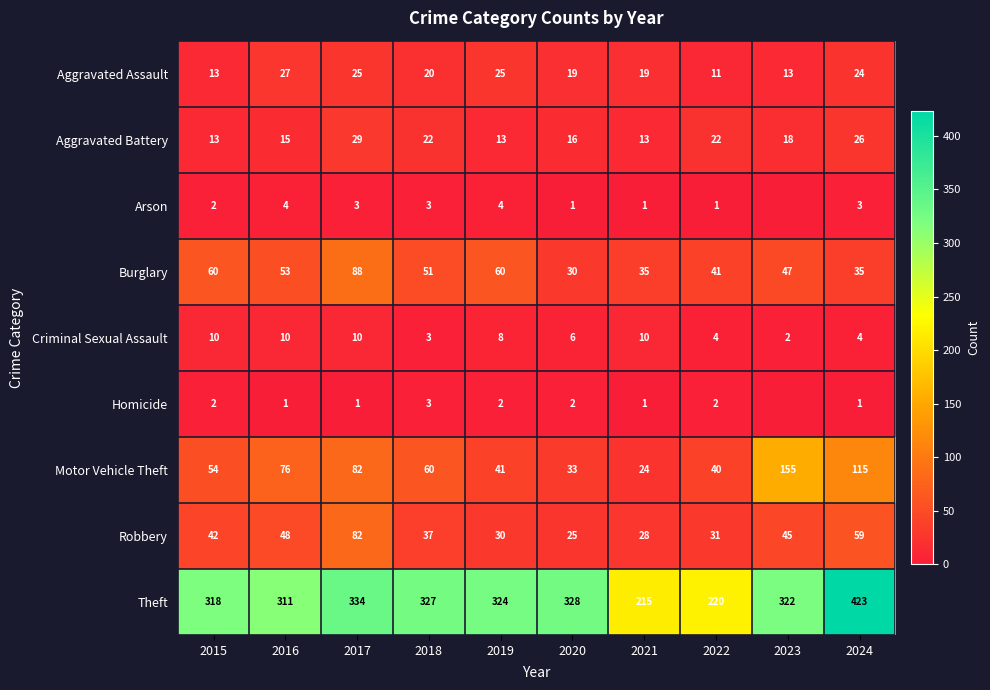

What is the difference between the highest and lowest values at 2024?

422